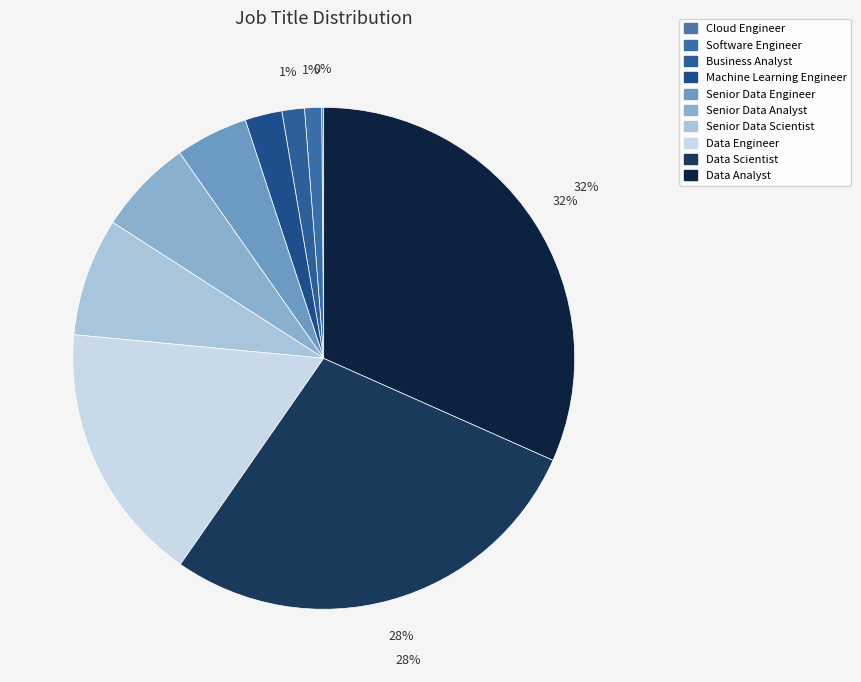

To the nearest percent, what percentage of the pie is Data Analyst?

32%